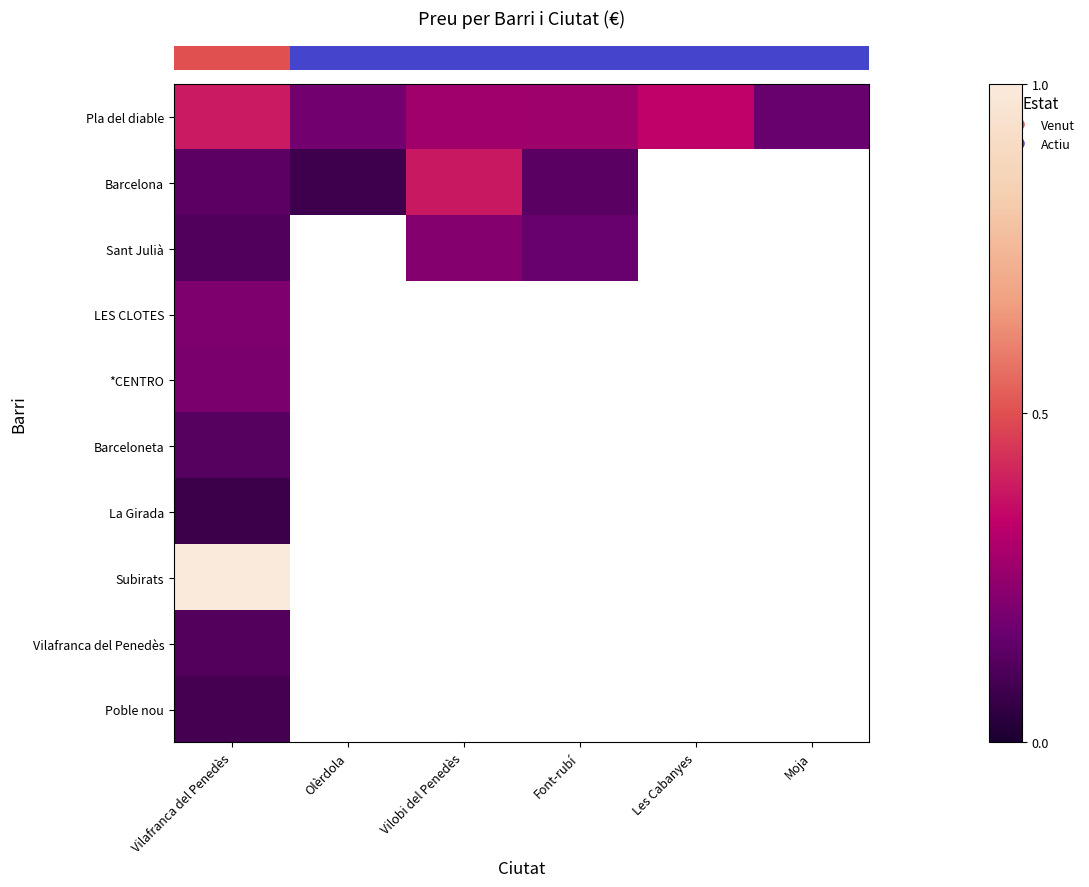

What is the spread (max minus min) of values at Vilafranca del Penedès?

0.9